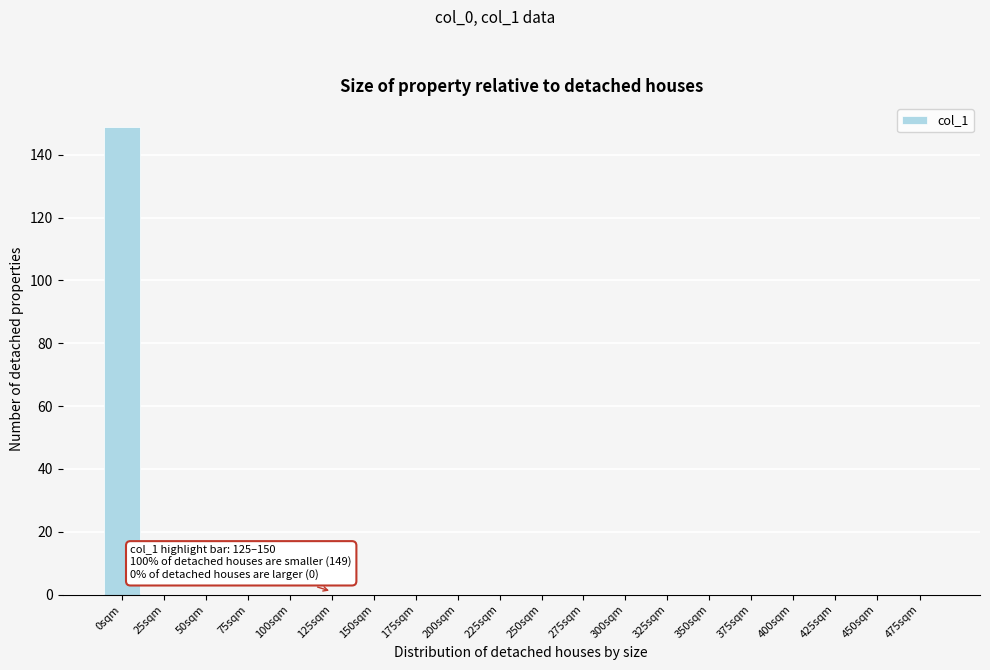

Reading left to right, list all the values displayed in this chart.

0sqm=149	25sqm=0	50sqm=0	75sqm=0	100sqm=0	125sqm=0	150sqm=0	175sqm=0	200sqm=0	225sqm=0	250sqm=0	275sqm=0	300sqm=0	325sqm=0	350sqm=0	375sqm=0	400sqm=0	425sqm=0	450sqm=0	475sqm=0